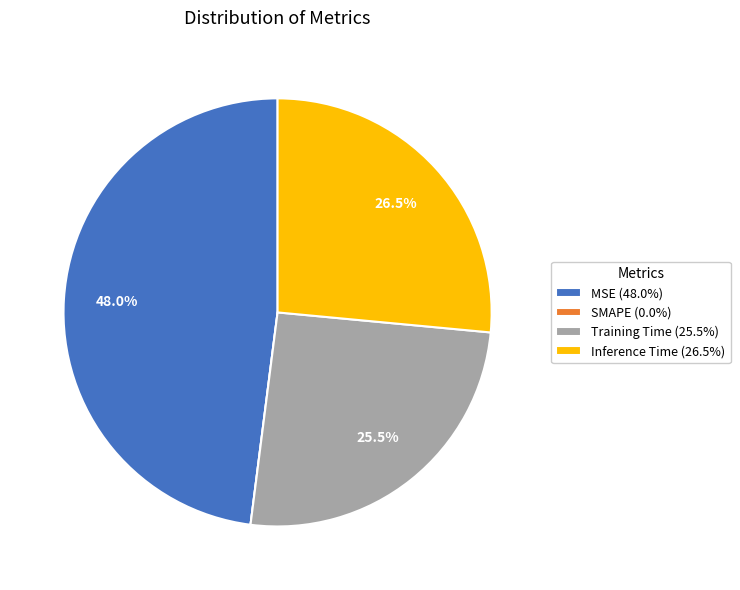

To the nearest percent, what is the difference between the largest and smallest slice percentages?

48%